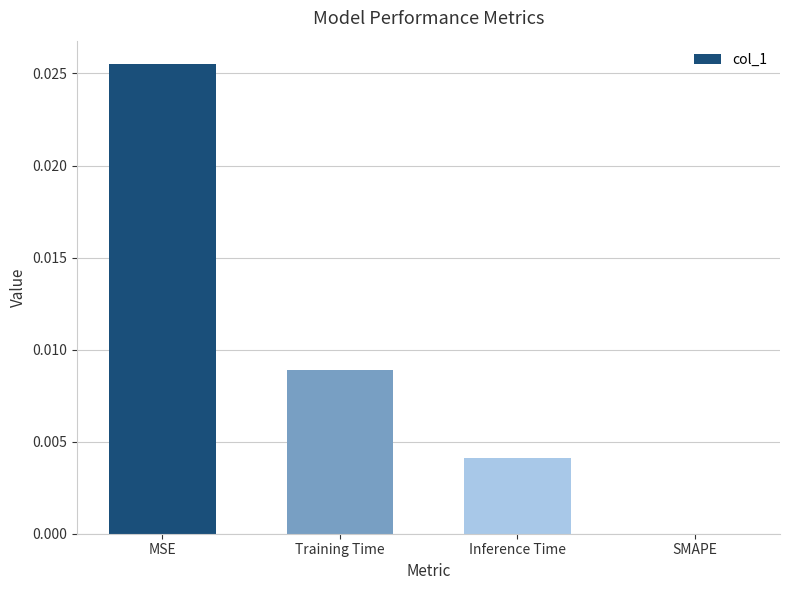

At which category does the chart reach its peak across all series?

MSE